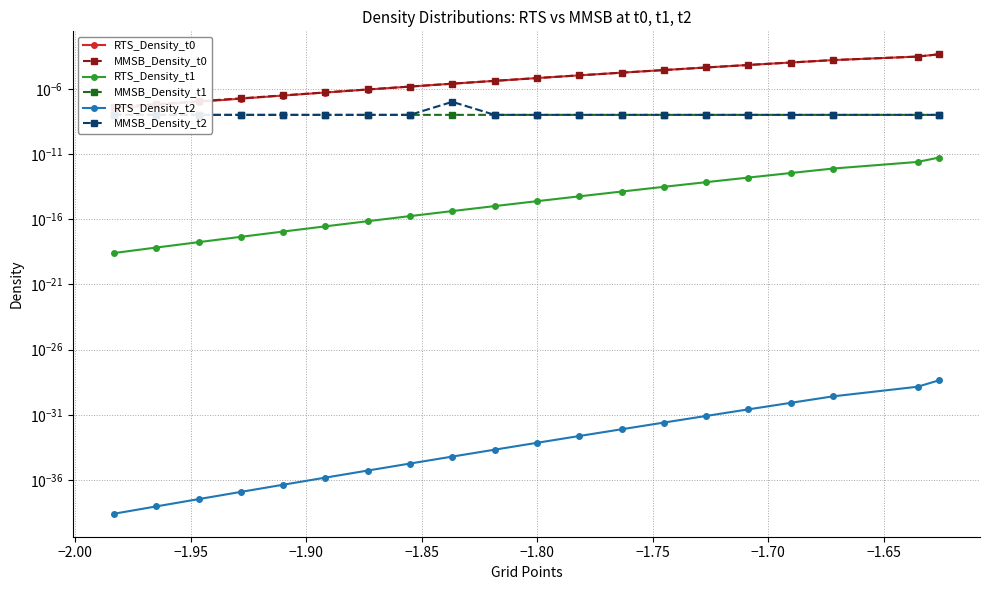

At how many categories does at least one series exceed 0?

20